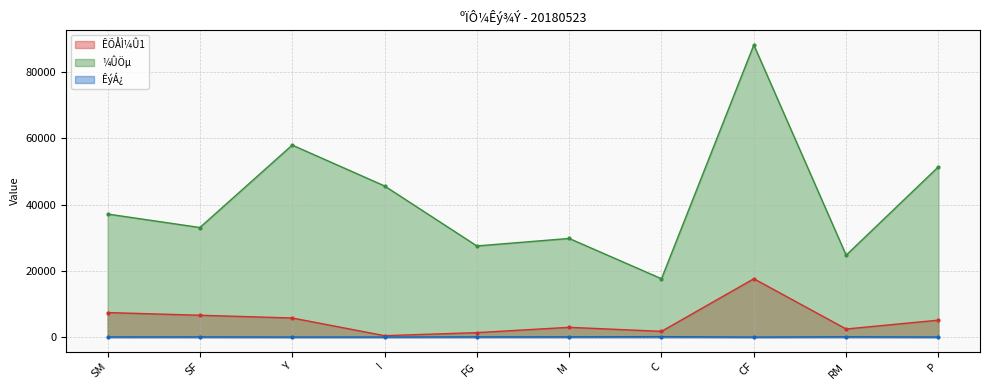

At how many categories does at least one series exceed 61143?

1